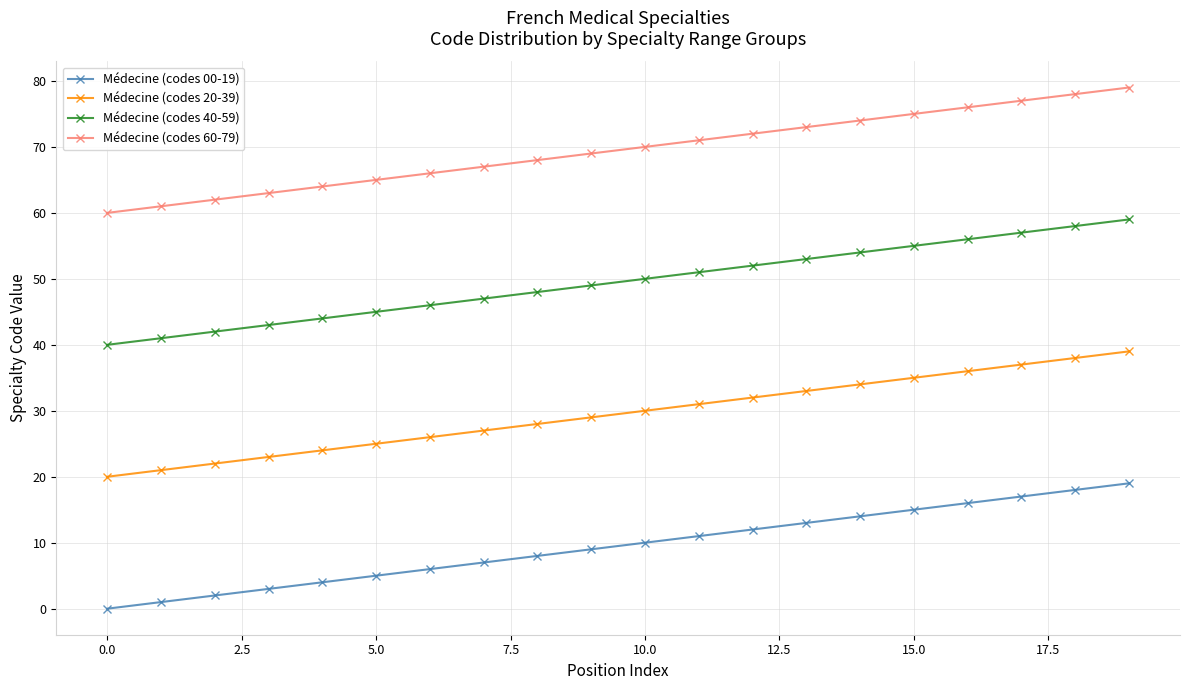

Count the number of categories in the chart.

20